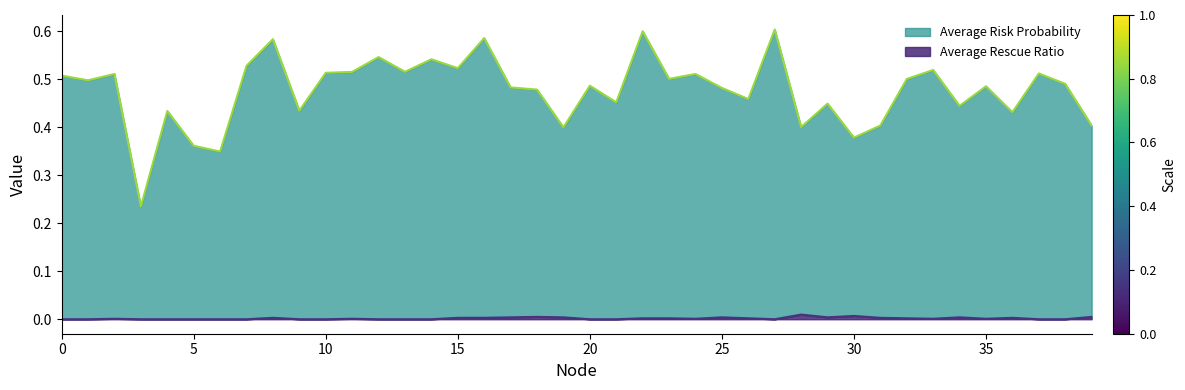

What is the value of the Average Risk Probability point at the 27th from the left?

0.5